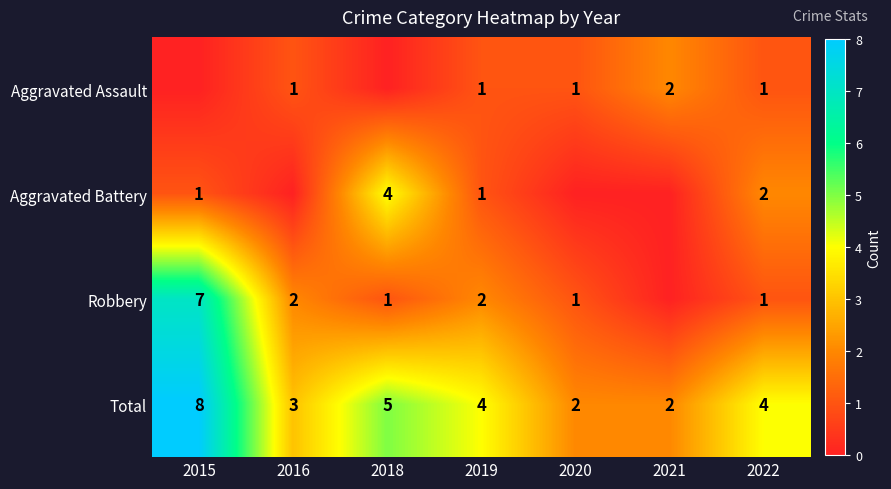

At which label does Total first exceed 4?

2015